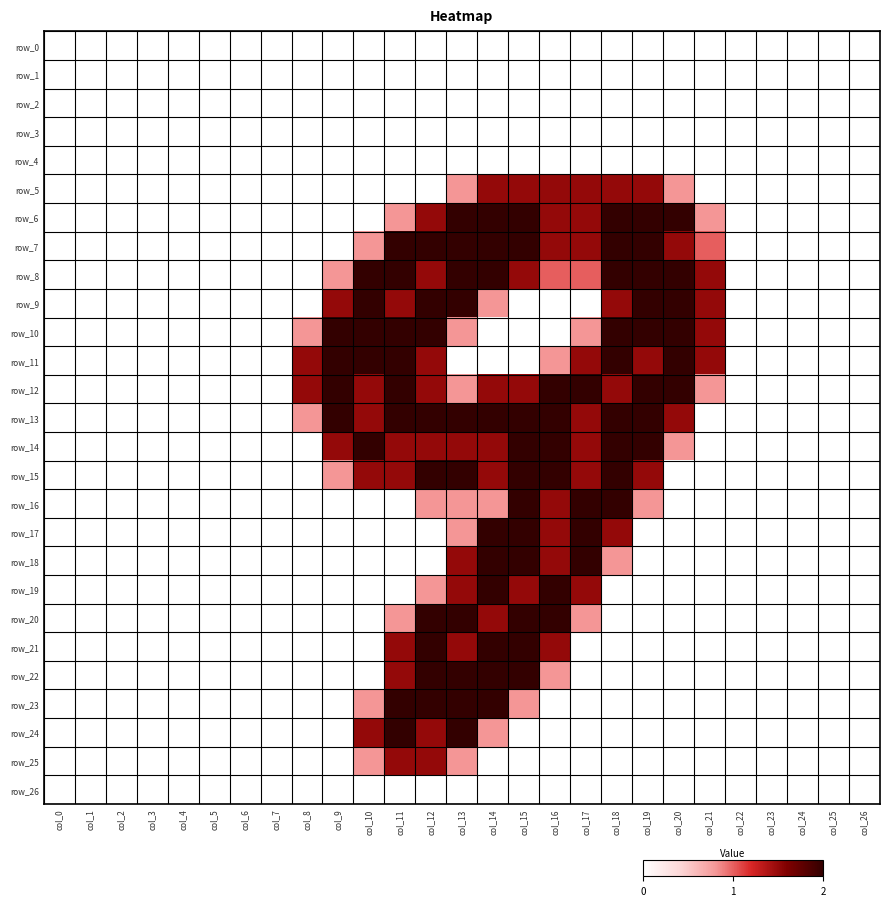

Where is row_4 nearest to the value 0?

col_0